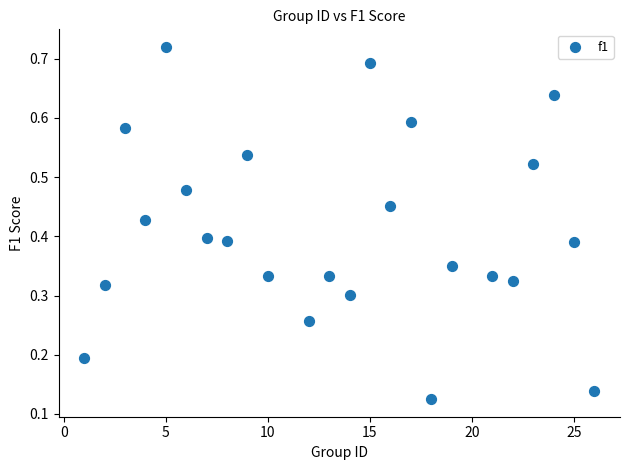

What is the range of X values (max minus min)?

25.0